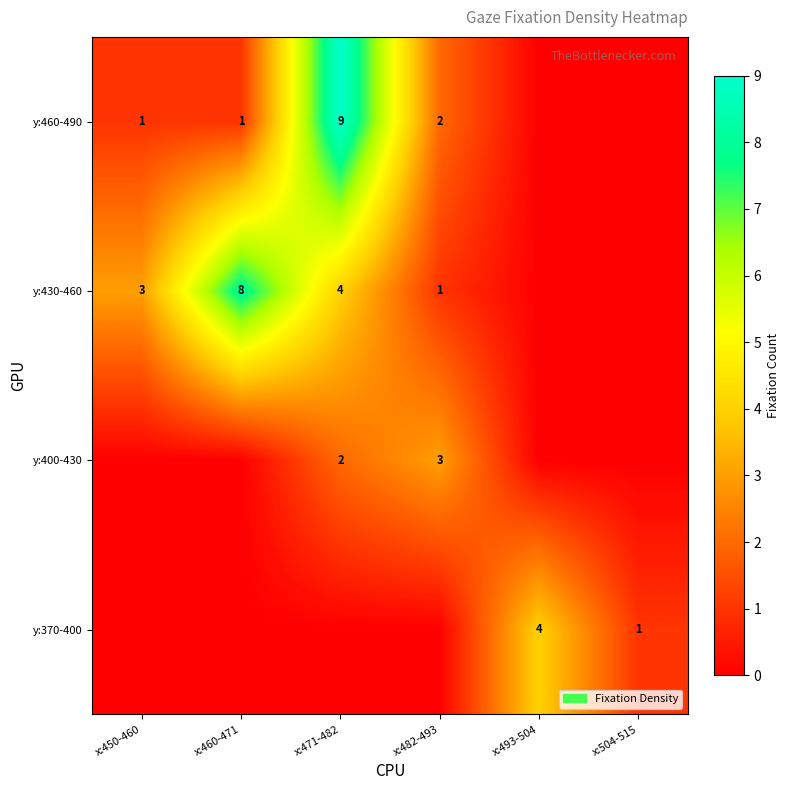

True or false: y:400-430 has a value of 2 at x:471-482.

True